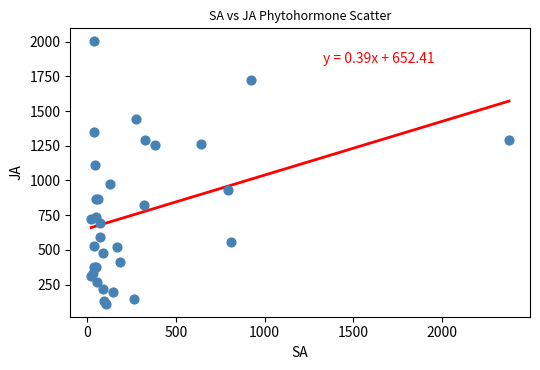

What Y value in the scatter plot is closest to 1057?

1109.2